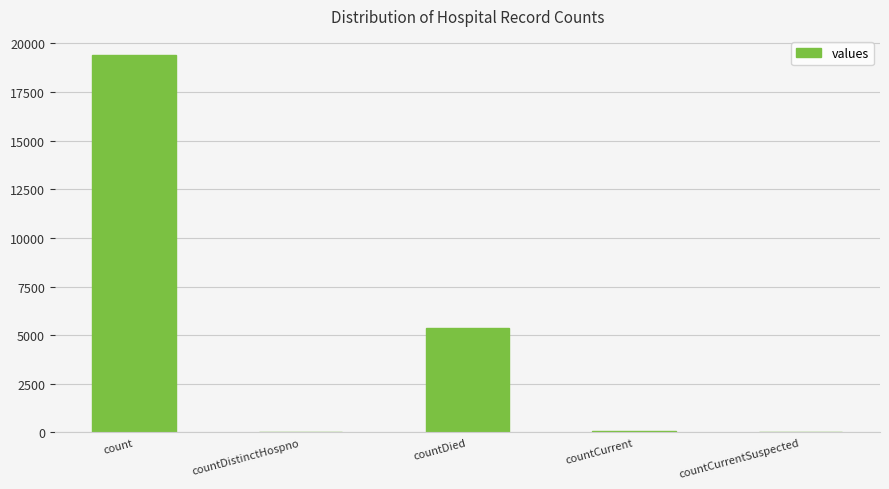

Between countDistinctHospno and count, which is larger?

count